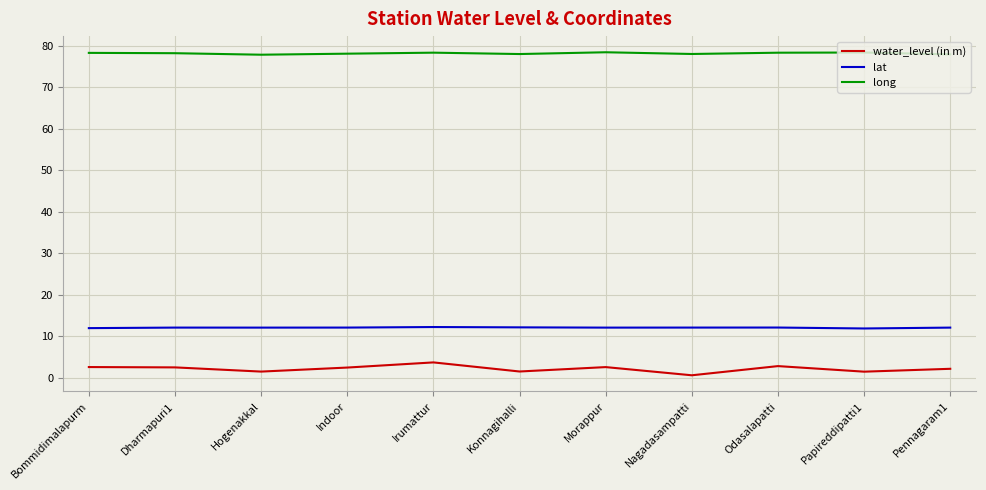

Which series has the largest range (max minus min)?

water_level (in m)